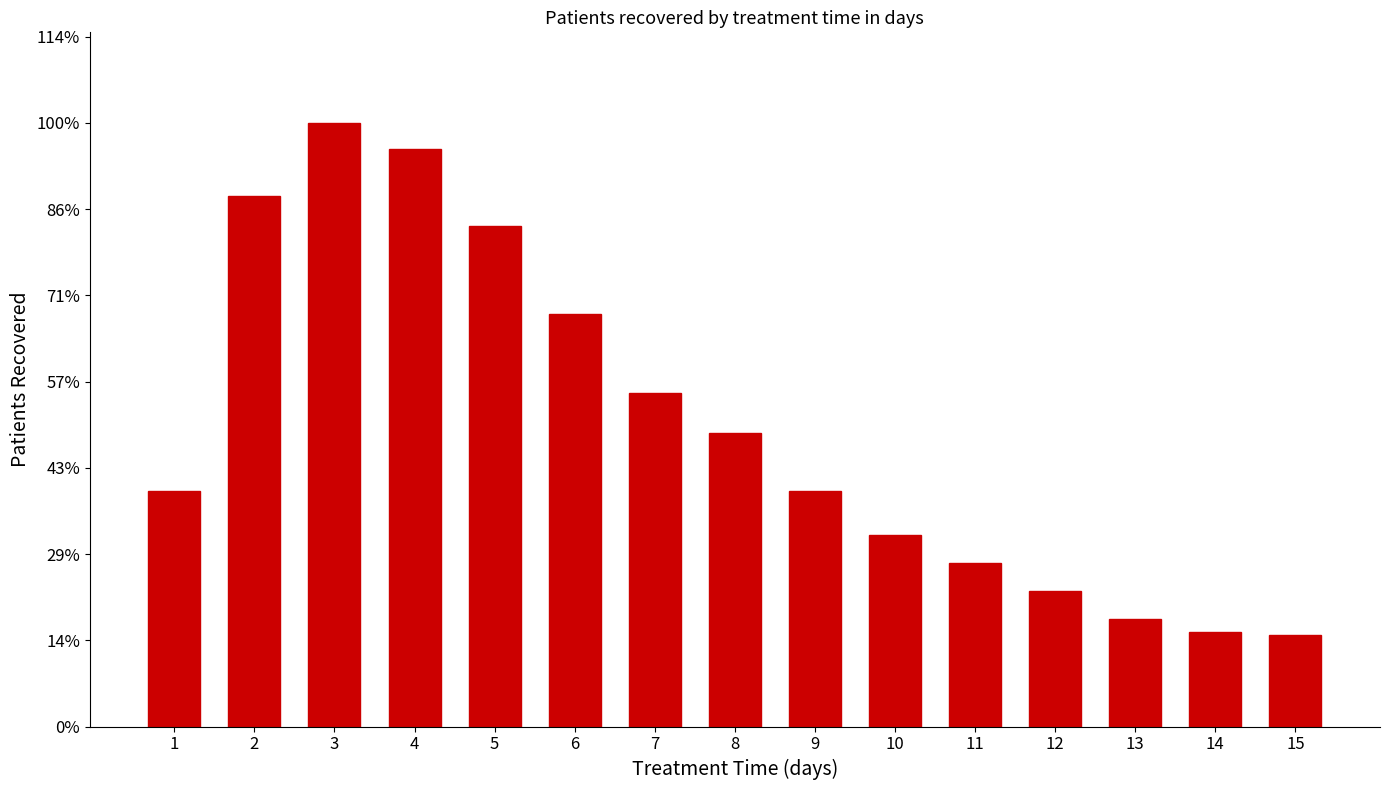

Does the chart contain any negative values?

No